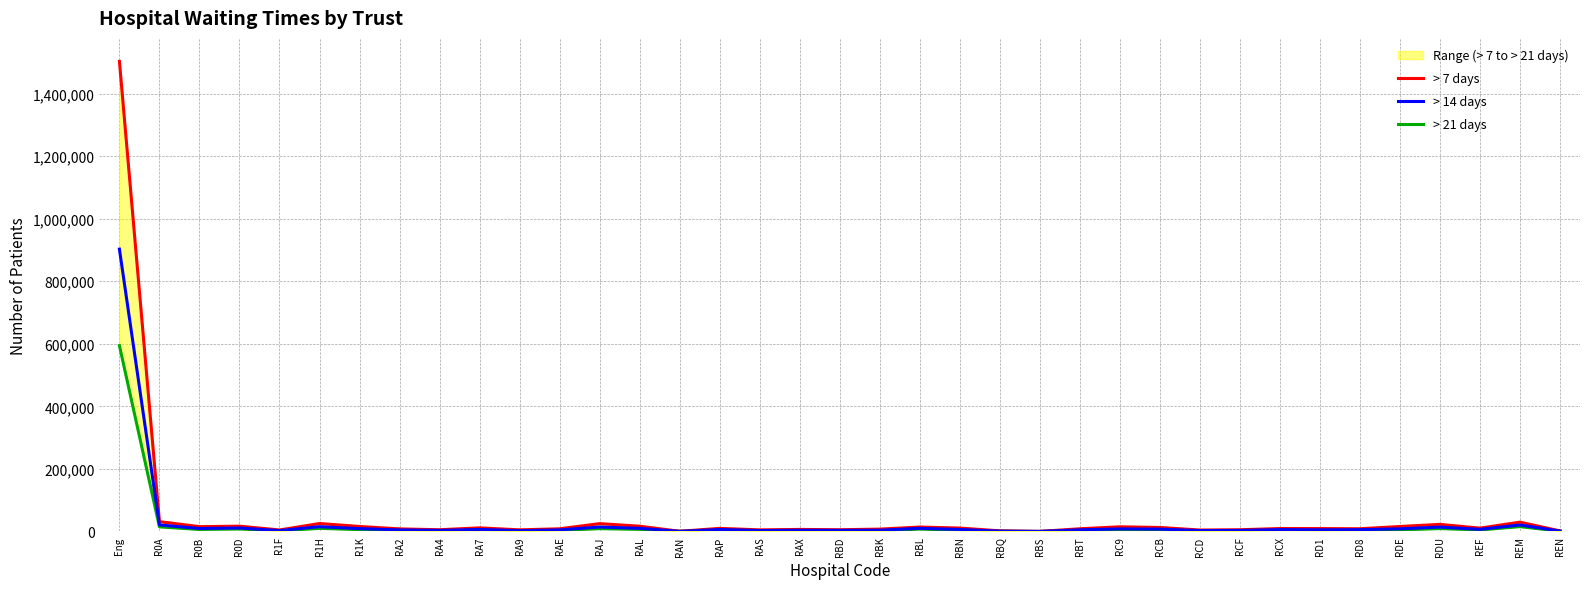

Rank the categories by > 21 days value from lowest to highest.

RBS, RBQ, RAN, REN, RA9, RAS, RCD, R1F, RCF, RA4, RAX, RBK, RBD, RD1, RAE, RA2, RBT, RBN, RA7, RD8, RCX, RAP, RCB, REF, RDE, RC9, R1K, R0B, RAL, RBL, R0D, RAJ, RDU, R1H, R0A, REM, Eng